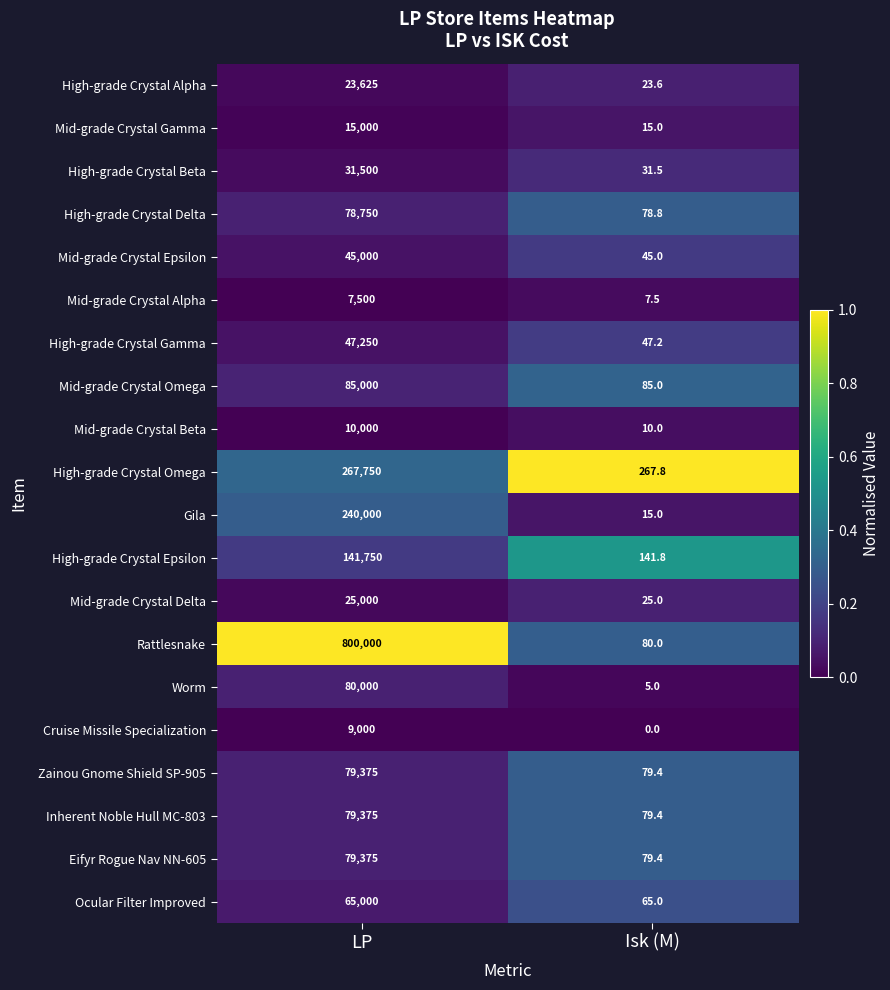

At which category is the sum across all series the highest?

LP